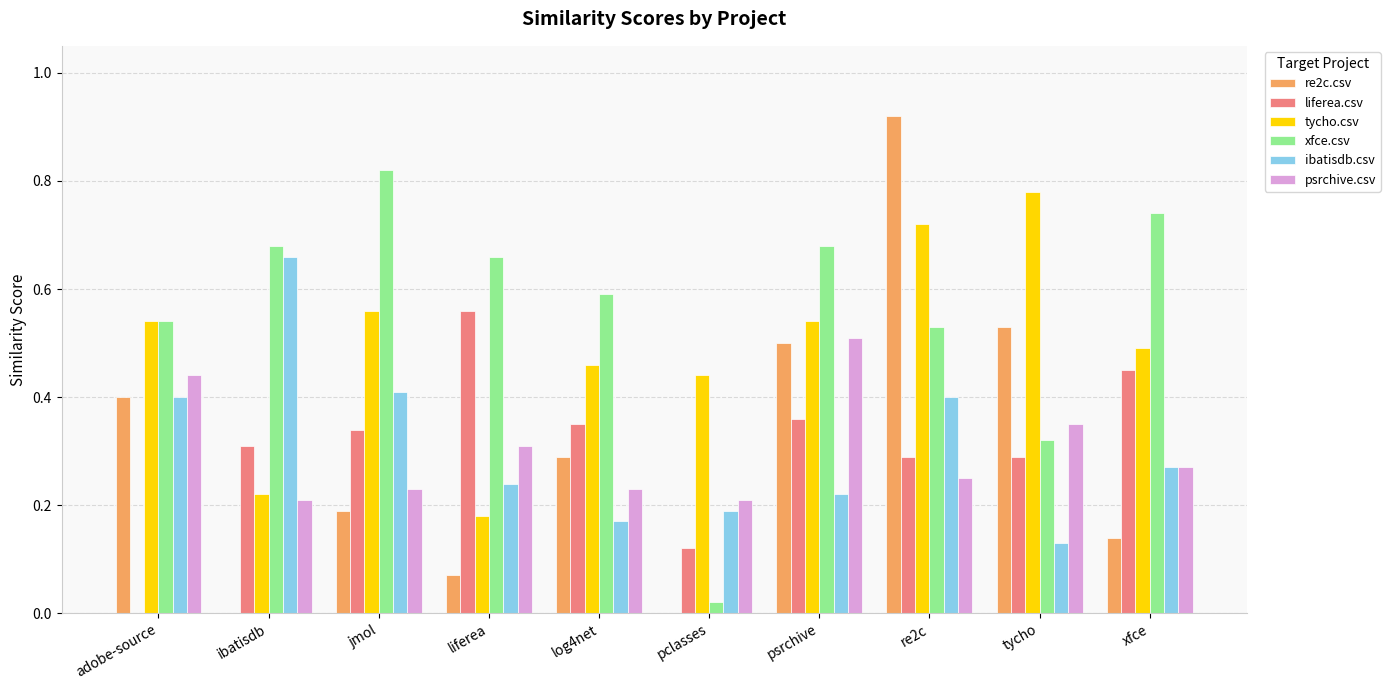

What is the sum of the tycho.csv values at jmol and tycho?

1.3